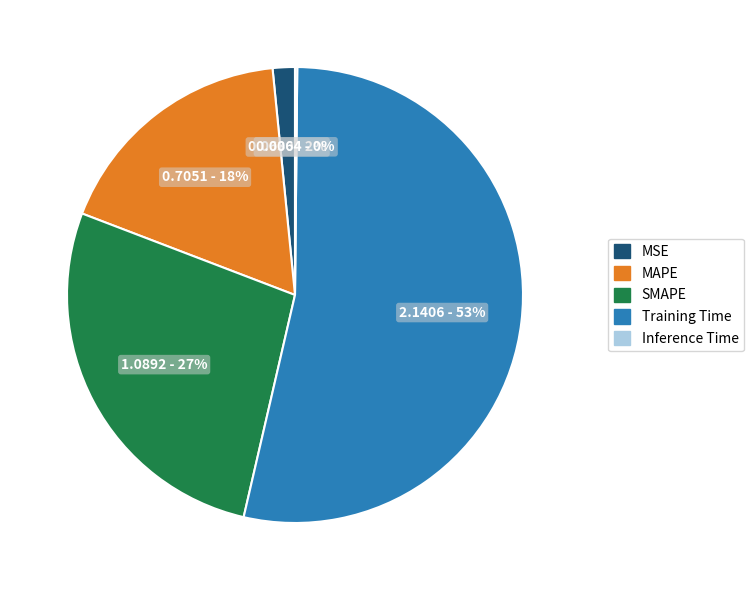

Is it true that Training Time is 42% of the pie?

False